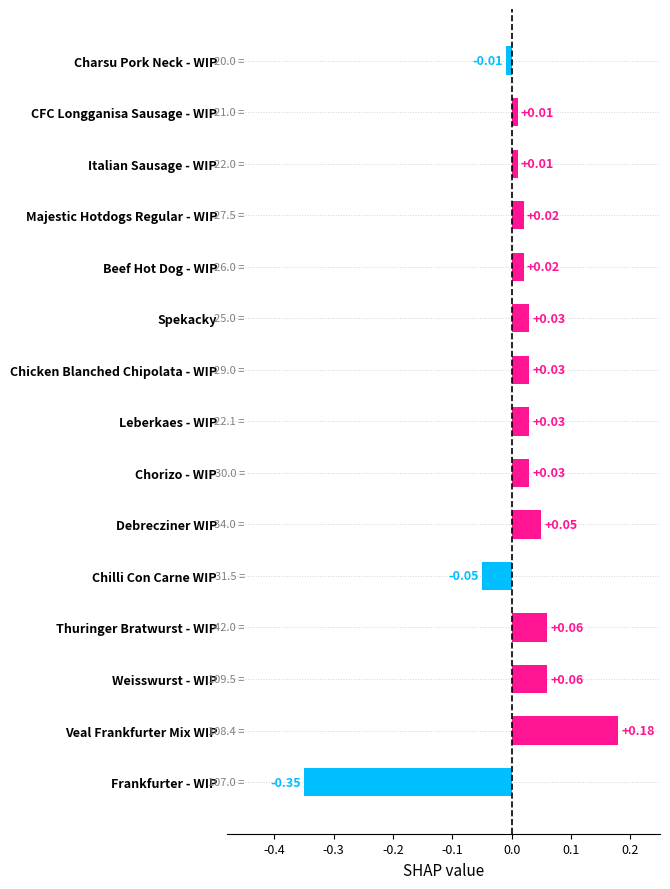

Count the number of values greater than 0.

12